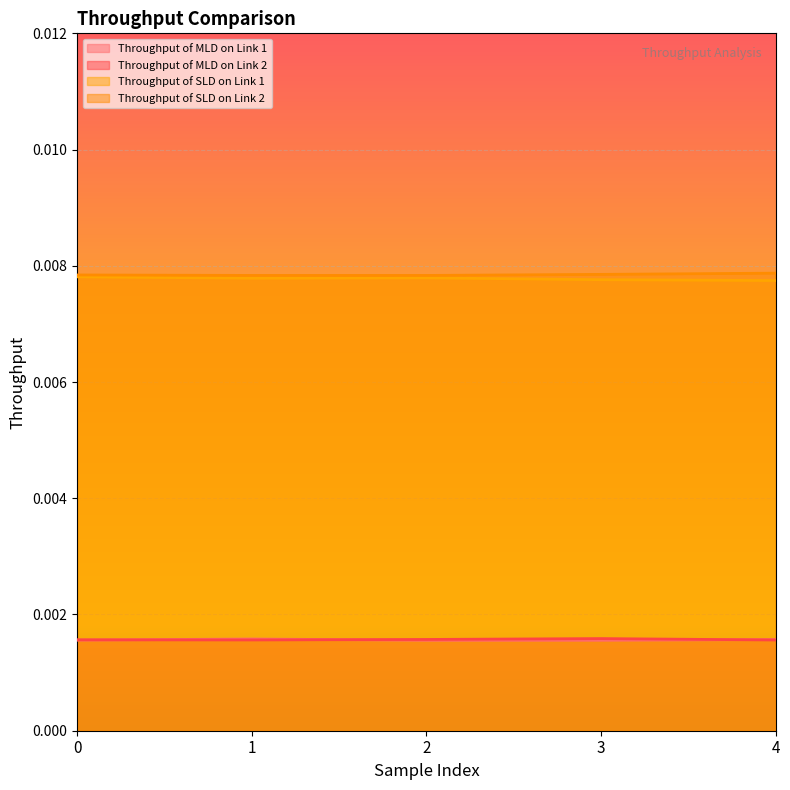

Does the chart display data point markers on the line(s)?

No